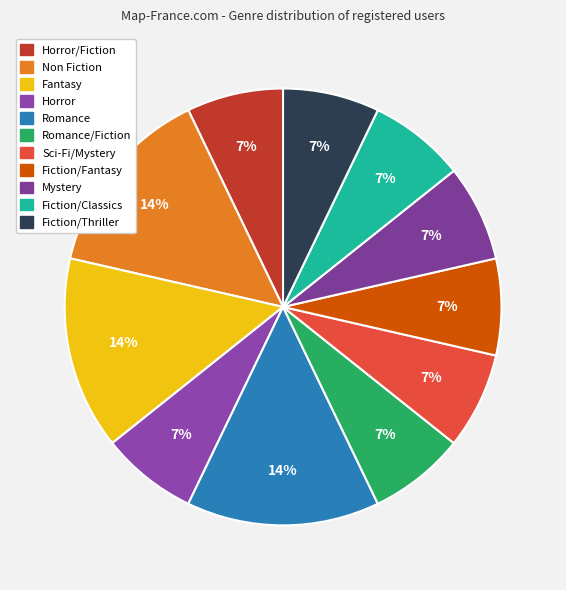

How many slices are in this pie chart?

11